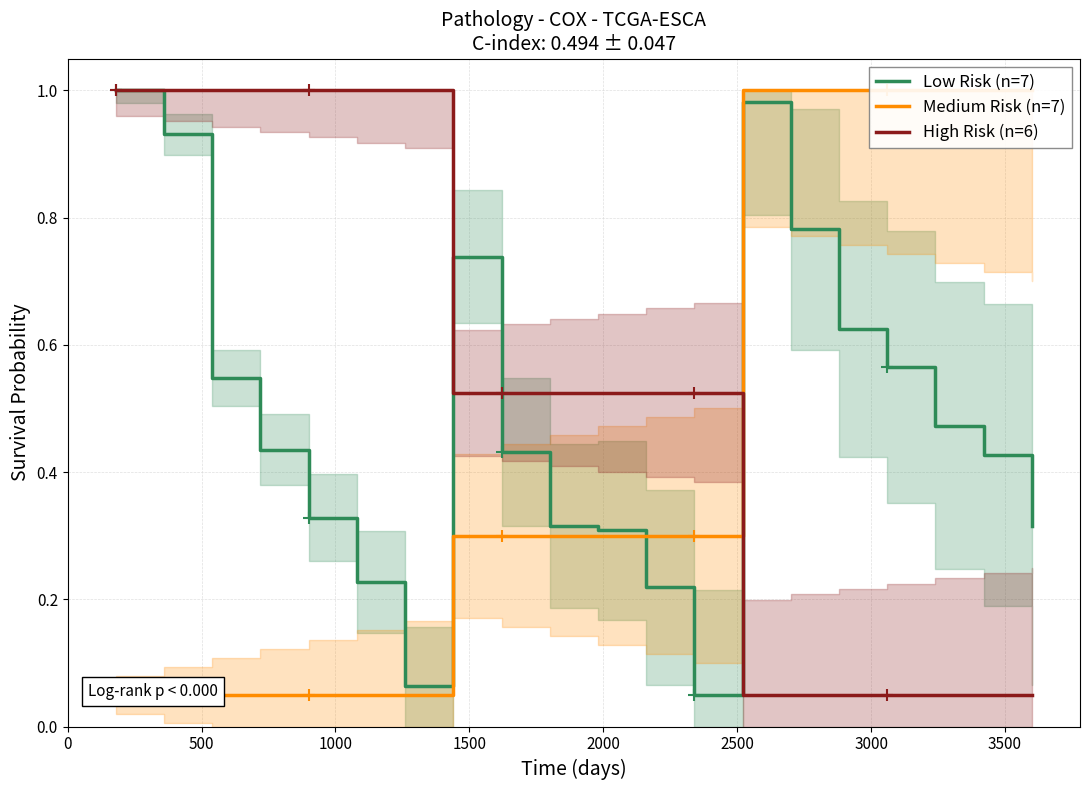

What is the maximum value for Low Risk (n=7)?

1.0